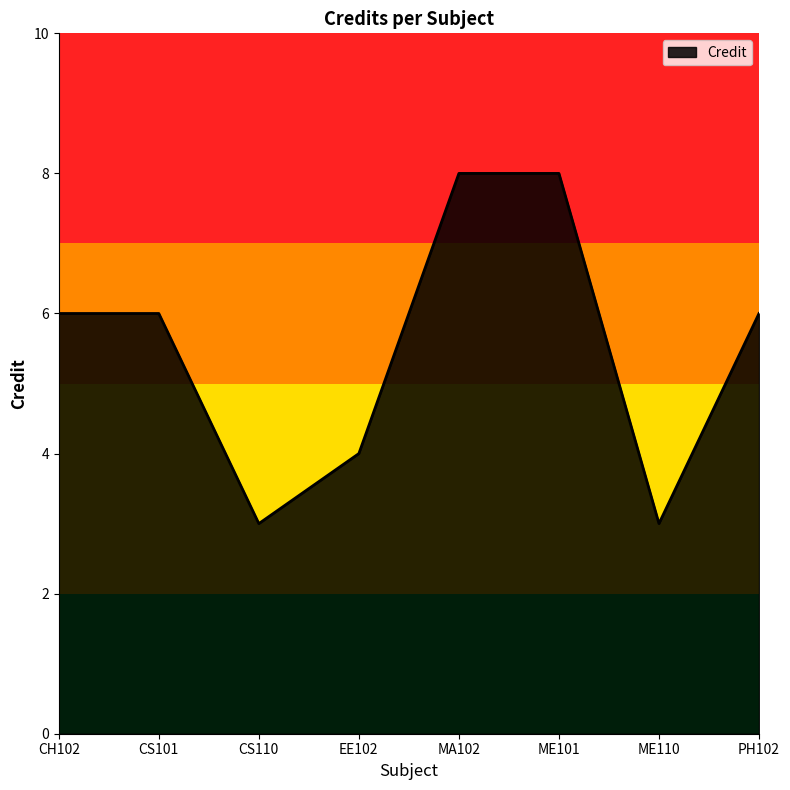

How many interior local valleys (lower than both neighbors) does the data have?

2